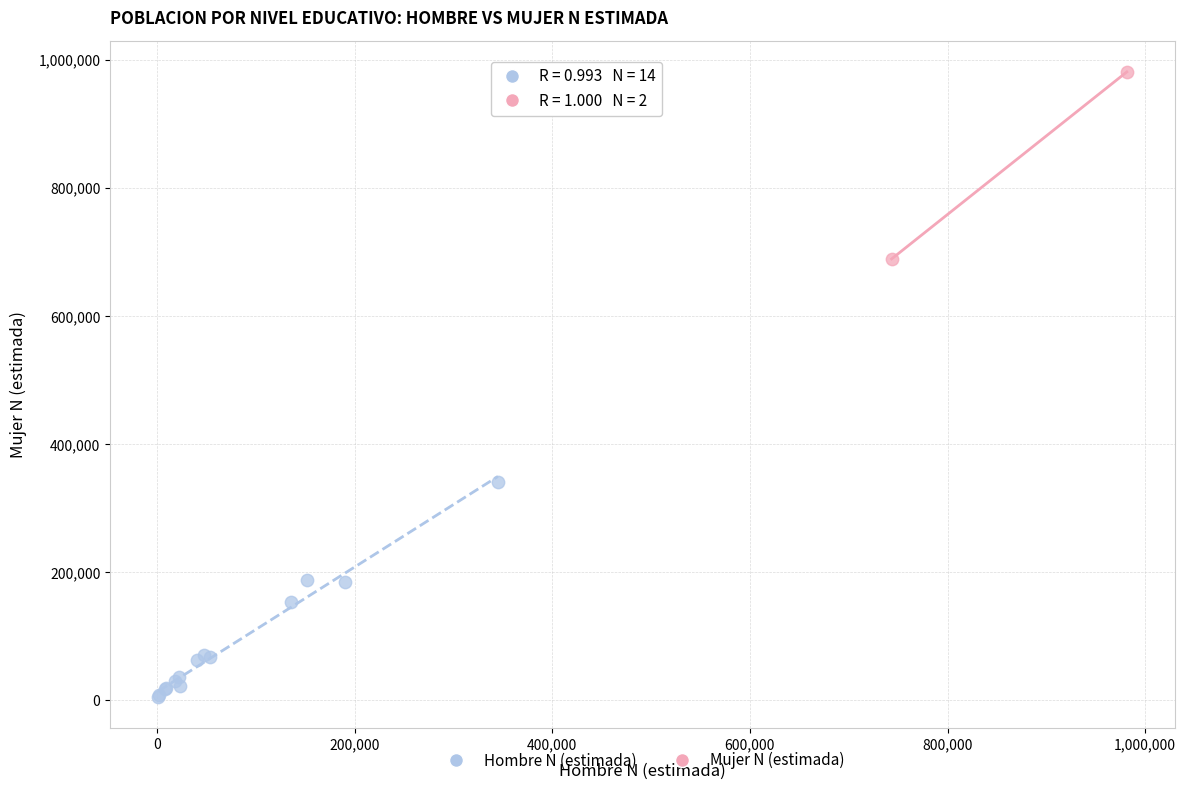

What are all the series names shown in the legend?

Hombre N (estimada), Mujer N (estimada)